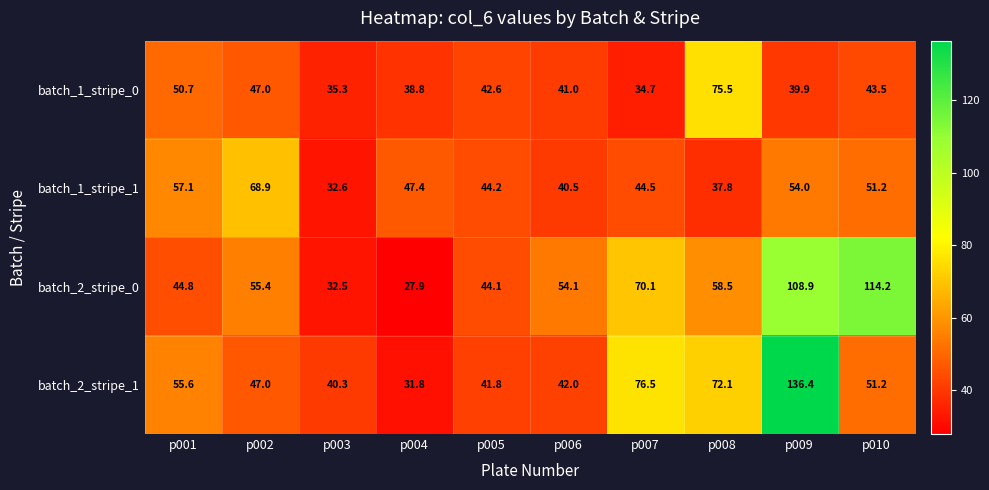

Rank the series at p008 from lowest to highest value.

batch_1_stripe_1, batch_2_stripe_0, batch_2_stripe_1, batch_1_stripe_0